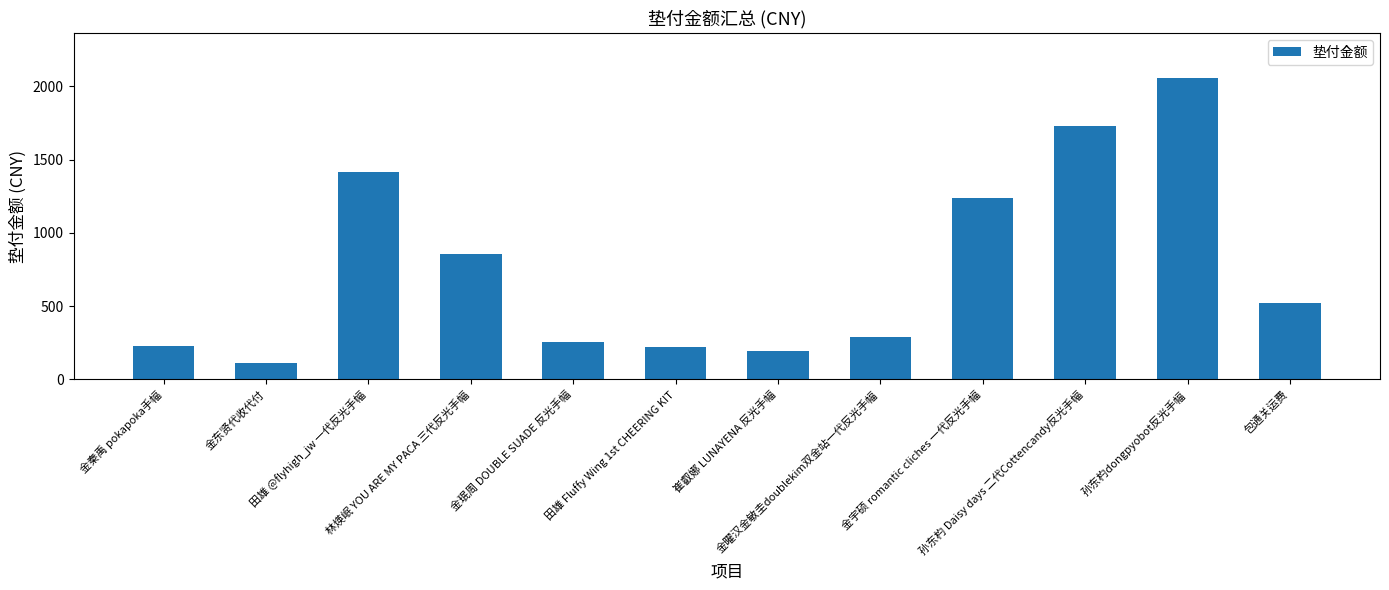

Which label corresponds to the largest value in the chart?

孙东杓dongpyobot反光手幅